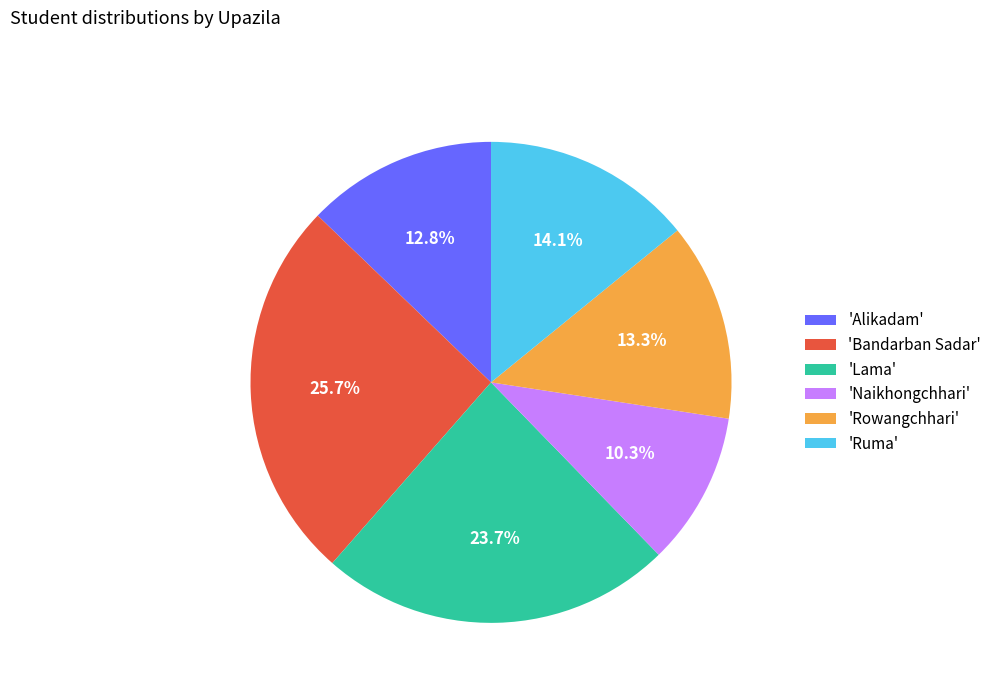

Combined, do 'Ruma' and 'Rowangchhari' account for over 50%?

No